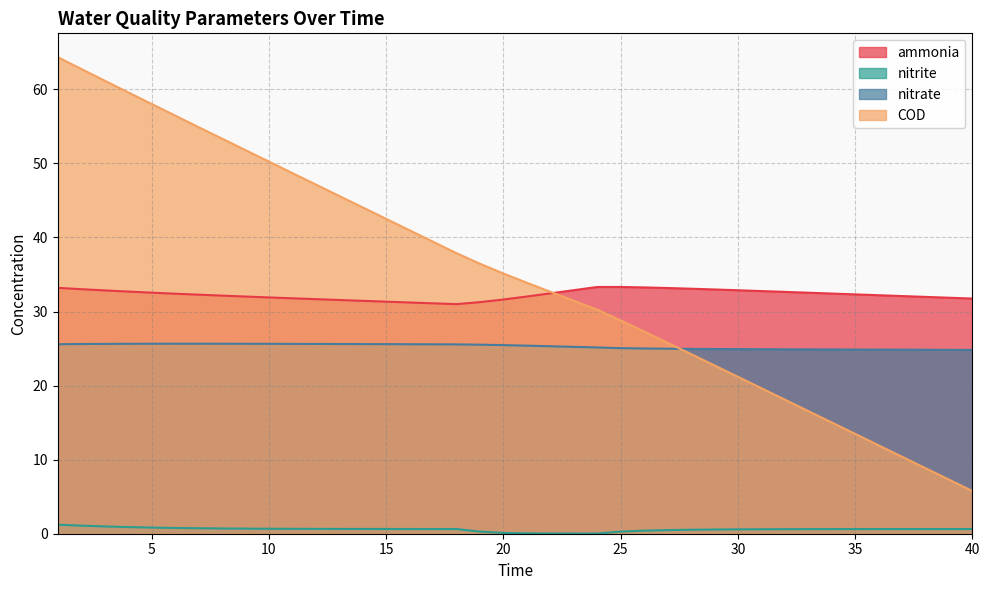

Reading left to right, transcribe all the data shown in this chart.

ammonia: 1=33.2	2=33.0	3=32.9	4=32.7	5=32.6	6=32.4	7=32.3	8=32.2	9=32.0	10=31.9	11=31.8	12=31.7	13=31.6	14=31.4	15=31.3	16=31.2	17=31.1	18=31.0	19=31.3	20=31.6	21=32.0	22=32.5	23=32.9	24=33.3	25=33.3	26=33.3	27=33.2	28=33.1	29=33.0	30=32.9	31=32.8	32=32.7	33=32.5	34=32.4	35=32.3	36=32.2	37=32.1	38=32.0	39=31.9	40=31.8
nitrite: 1=1.2	2=1.1	3=1.0	4=0.9	5=0.8	6=0.8	7=0.7	8=0.7	9=0.7	10=0.7	11=0.7	12=0.7	13=0.6	14=0.6	15=0.6	16=0.6	17=0.6	18=0.6	19=0.3	20=0.1	21=0.0	22=0.0	23=0.0	24=0.0	25=0.3	26=0.4	27=0.5	28=0.5	29=0.6	30=0.6	31=0.6	32=0.6	33=0.6	34=0.6	35=0.6	36=0.6	37=0.6	38=0.6	39=0.6	40=0.6
nitrate: 1=25.6	2=25.6	3=25.6	4=25.6	5=25.7	6=25.7	7=25.7	8=25.7	9=25.6	10=25.6	11=25.6	12=25.6	13=25.6	14=25.6	15=25.6	16=25.6	17=25.6	18=25.6	19=25.5	20=25.5	21=25.4	22=25.3	23=25.2	24=25.2	25=25.1	26=25.0	27=25.0	28=25.0	29=24.9	30=24.9	31=24.9	32=24.9	33=24.9	34=24.9	35=24.9	36=24.9	37=24.8	38=24.8	39=24.8	40=24.8
COD: 1=64.3	2=62.8	3=61.2	4=59.6	5=58.0	6=56.5	7=54.9	8=53.4	9=51.8	10=50.3	11=48.7	12=47.2	13=45.6	14=44.1	15=42.5	16=41.0	17=39.4	18=37.9	19=36.5	20=35.1	21=33.9	22=32.7	23=31.5	24=30.3	25=28.8	26=27.3	27=25.8	28=24.3	29=22.7	30=21.2	31=19.7	32=18.1	33=16.6	34=15.0	35=13.5	36=11.9	37=10.4	38=8.9	39=7.3	40=5.8